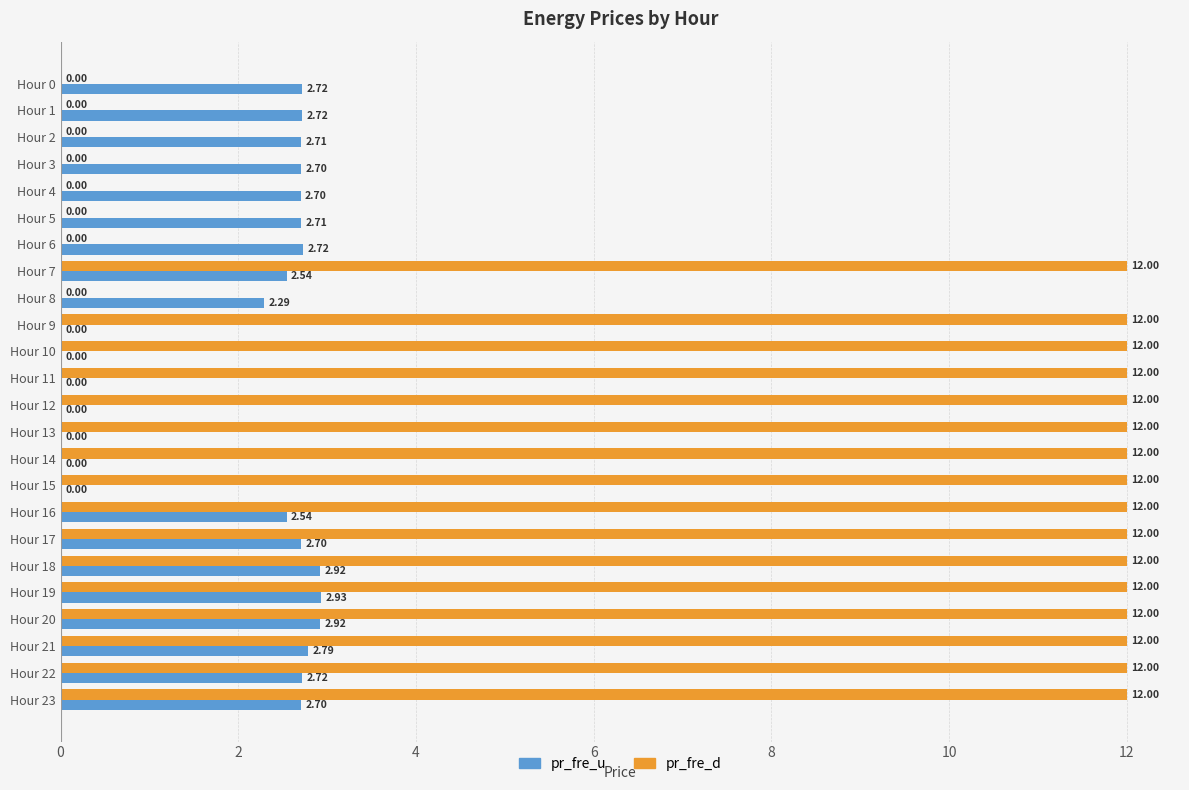

What are all the series names shown in the legend?

pr_fre_u, pr_fre_d